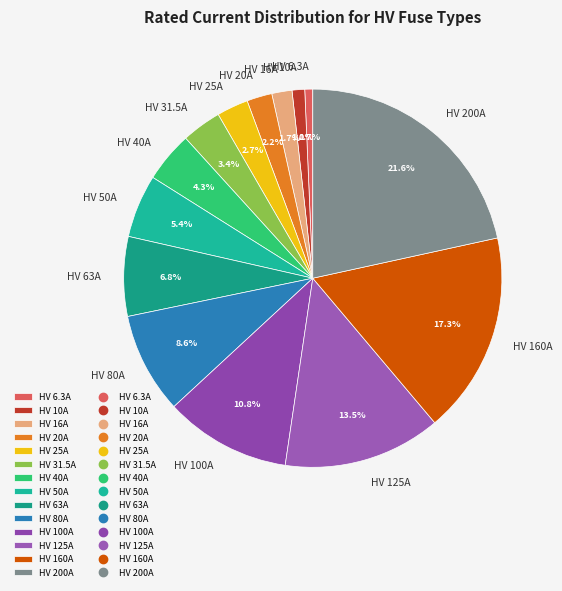

To the nearest percent, what is the average slice percentage?

7%